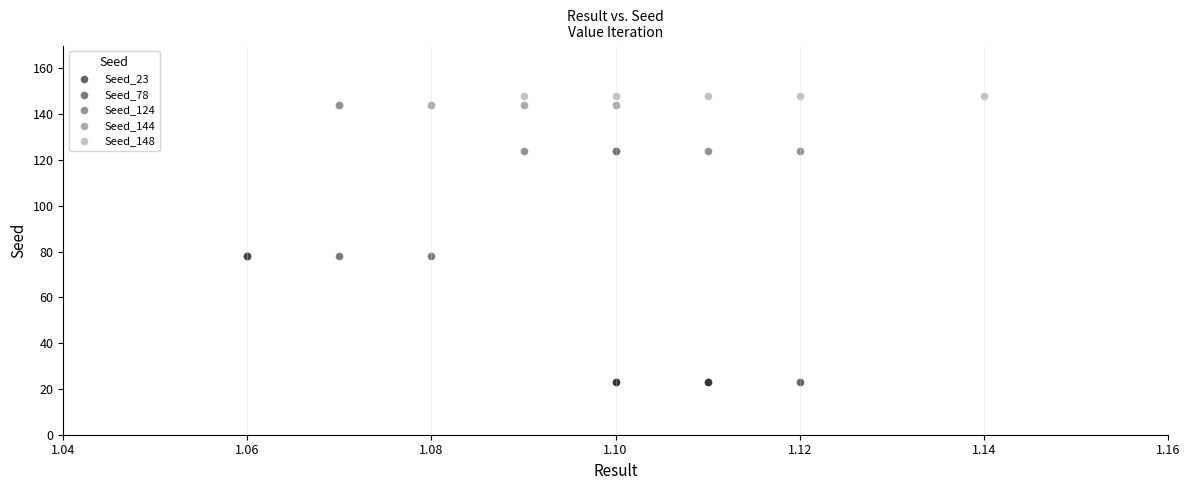

Which series contains the lowest Y value?

Seed_23